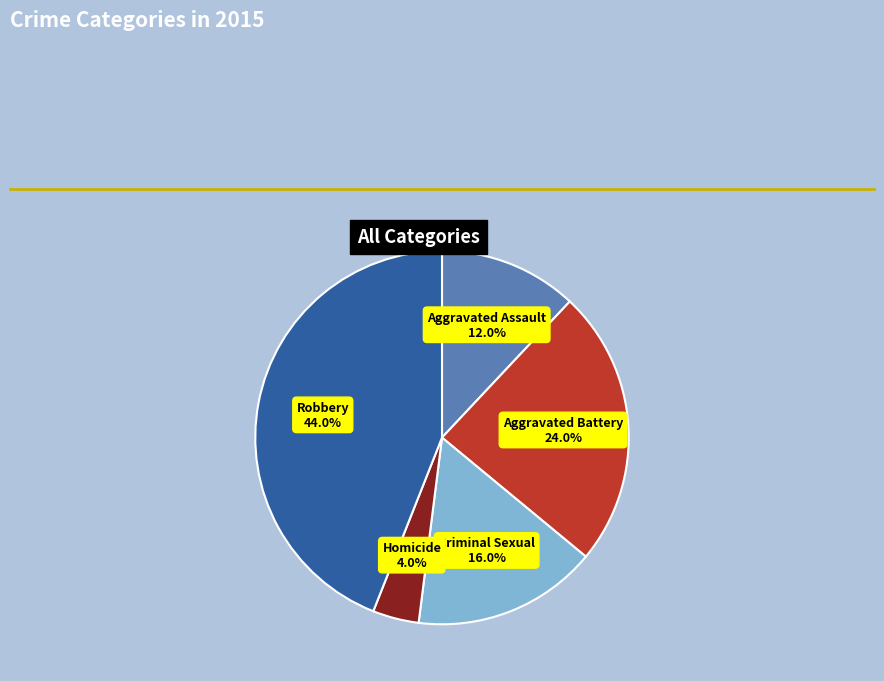

Does any single category account for the majority?

No